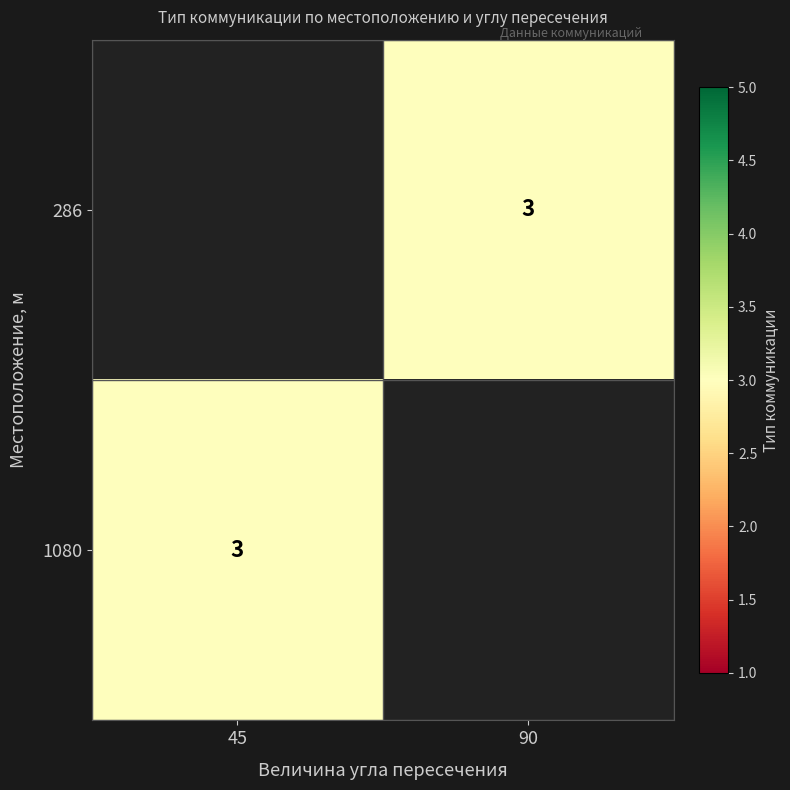

Rank the series by their maximum value, from highest to lowest.

286, 1080